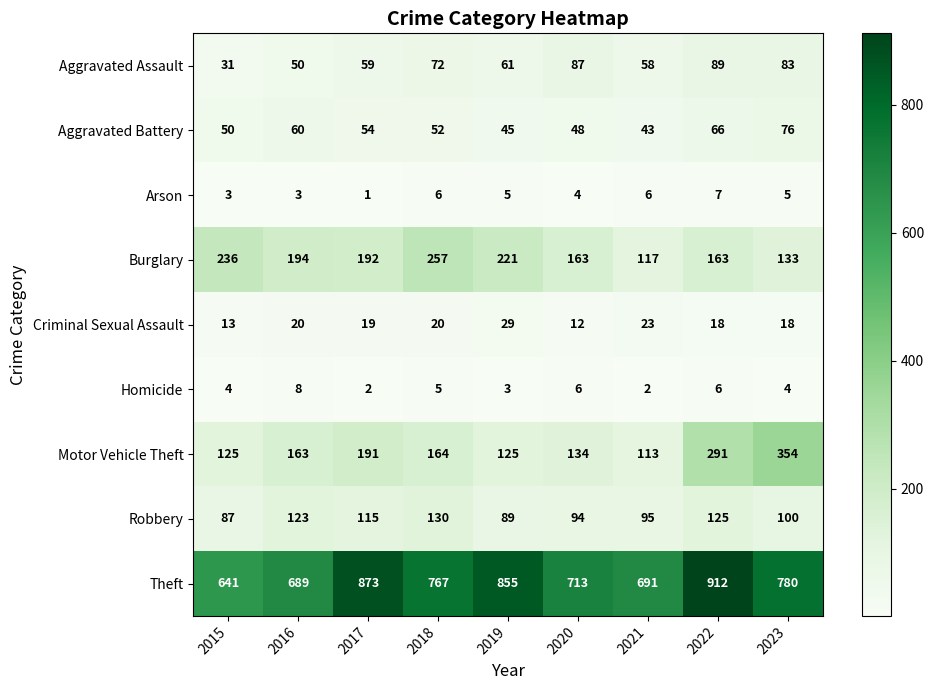

The value of Criminal Sexual Assault at 2021 is 12. True or false?

False